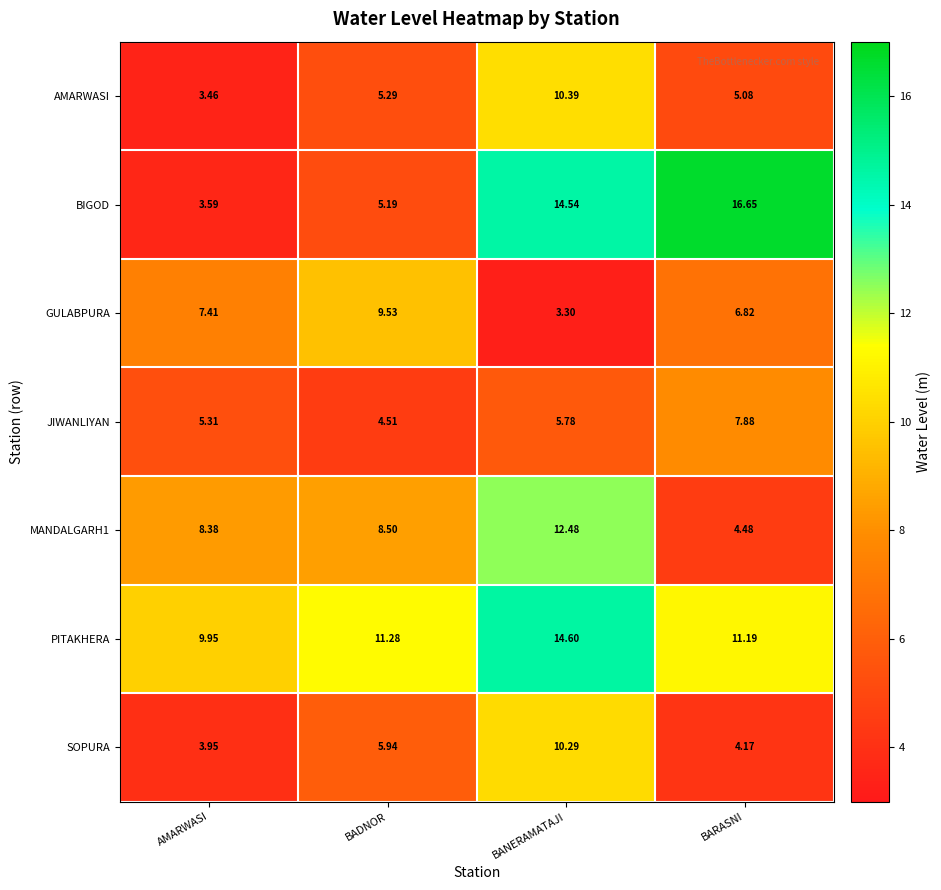

Which series has the largest range (max minus min)?

BIGOD